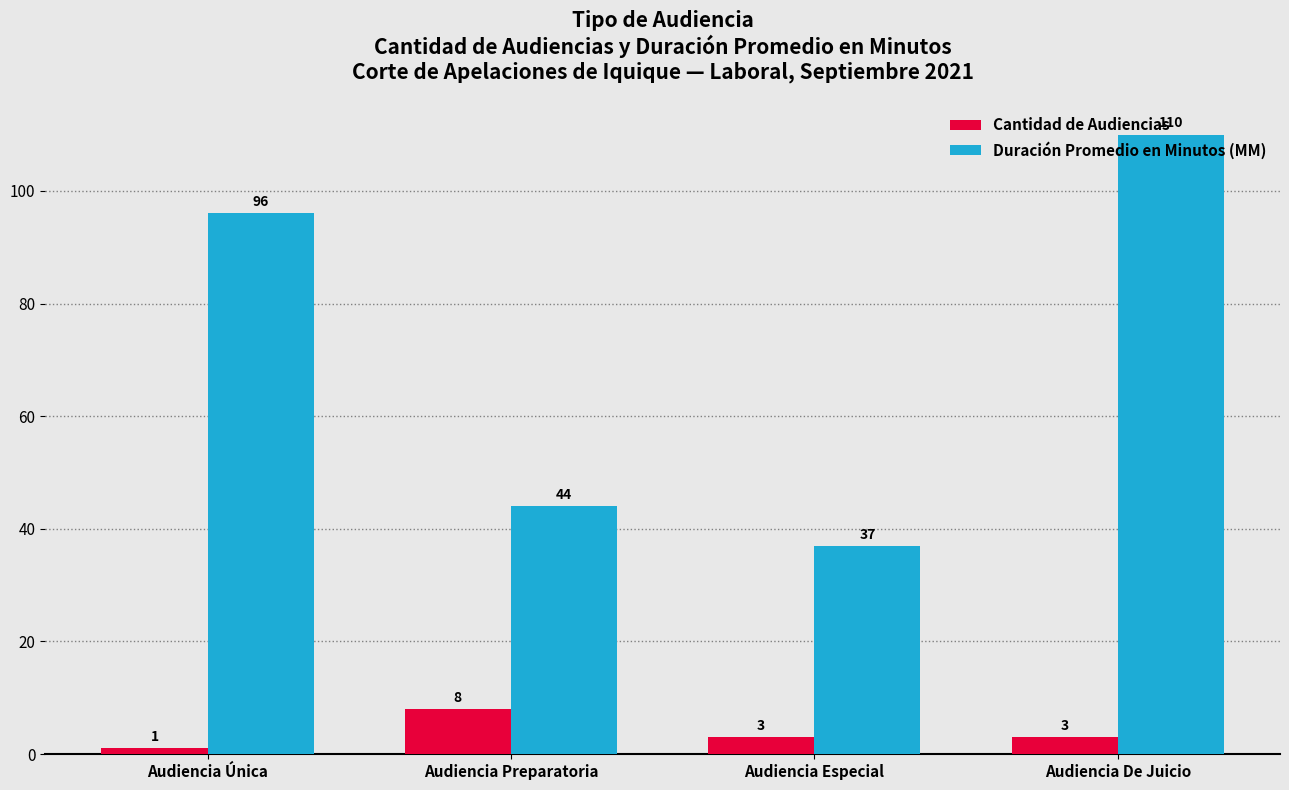

List the labels in order of Duración Promedio en Minutos (MM) value, smallest first.

Audiencia Especial, Audiencia Preparatoria, Audiencia Única, Audiencia De Juicio